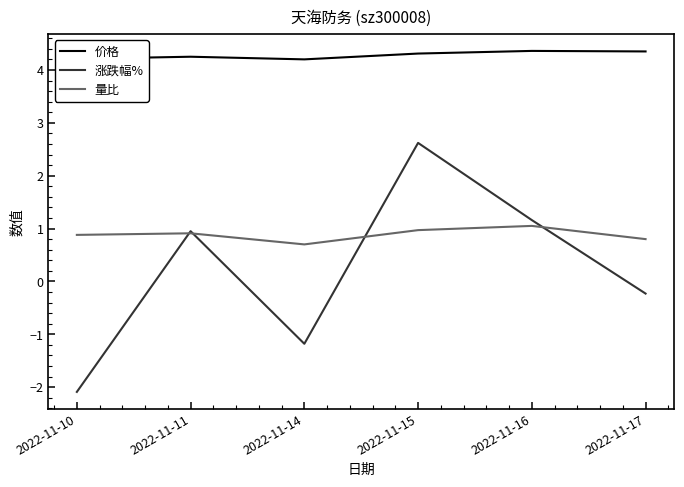

Which series changed the most between 2022-11-11 and 2022-11-16?

涨跌幅%